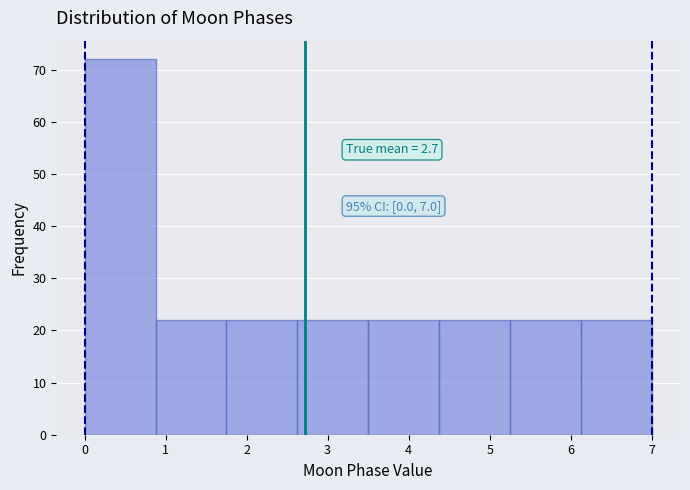

Which range on the x-axis has the tallest bar?

0.0 to 0.9